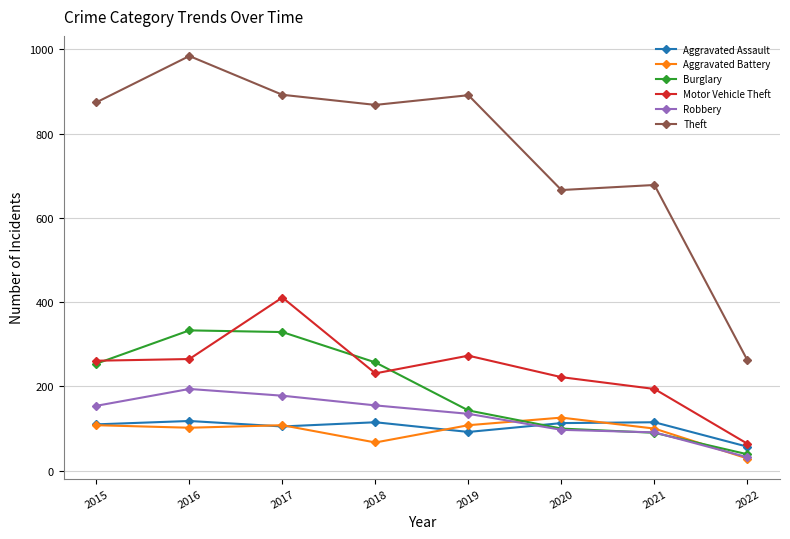

True or false: Robbery and Aggravated Assault intersect in this chart.

True